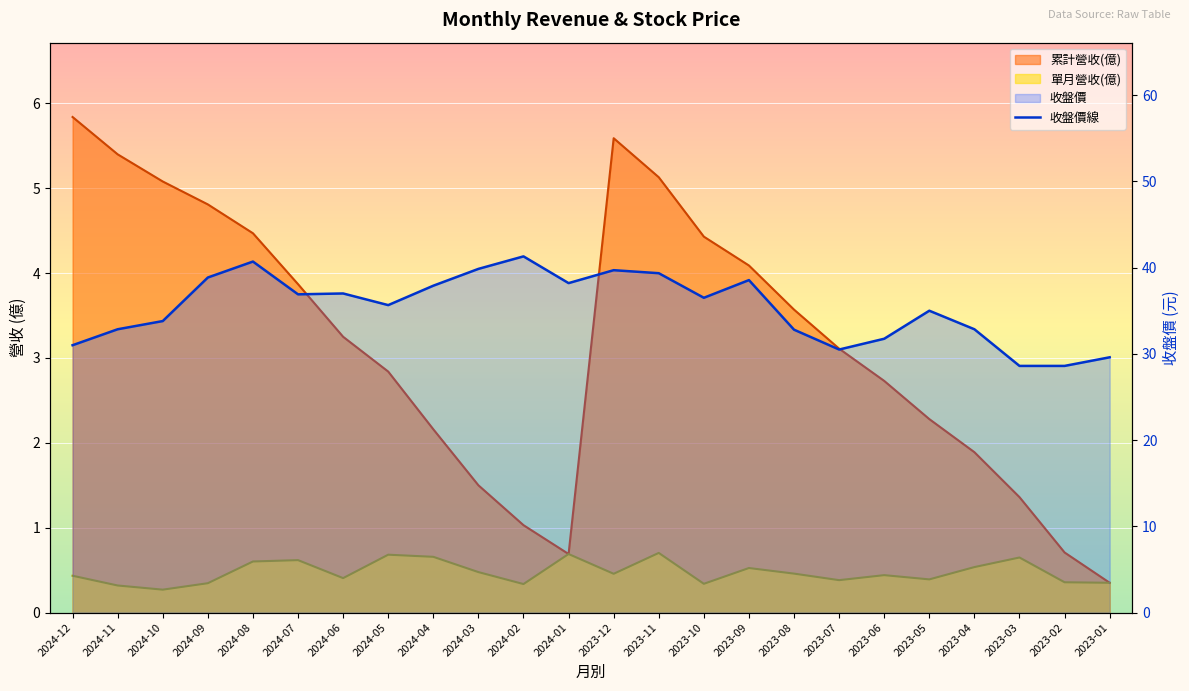

Reading left to right, extract all data points from this chart.

2024-12=31.0	2024-11=32.9	2024-10=33.8	2024-09=38.9	2024-08=40.7	2024-07=36.9	2024-06=37.0	2024-05=35.6	2024-04=37.9	2024-03=39.9	2024-02=41.3	2024-01=38.2	2023-12=39.7	2023-11=39.4	2023-10=36.5	2023-09=38.5	2023-08=32.8	2023-07=30.5	2023-06=31.8	2023-05=35.0	2023-04=32.9	2023-03=28.6	2023-02=28.6	2023-01=29.6